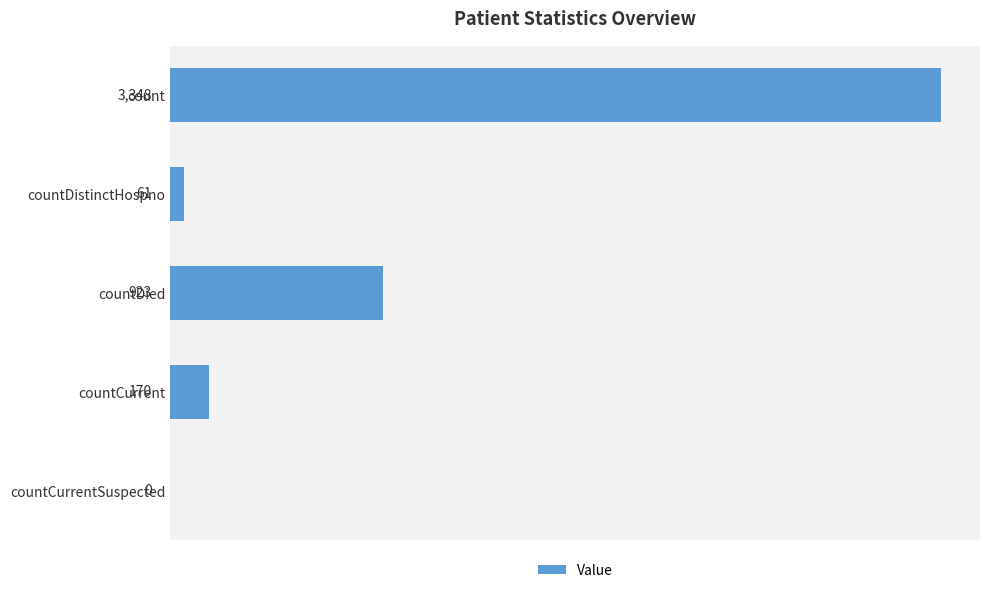

The chart shows a value of 44 at countCurrent. True or false?

False